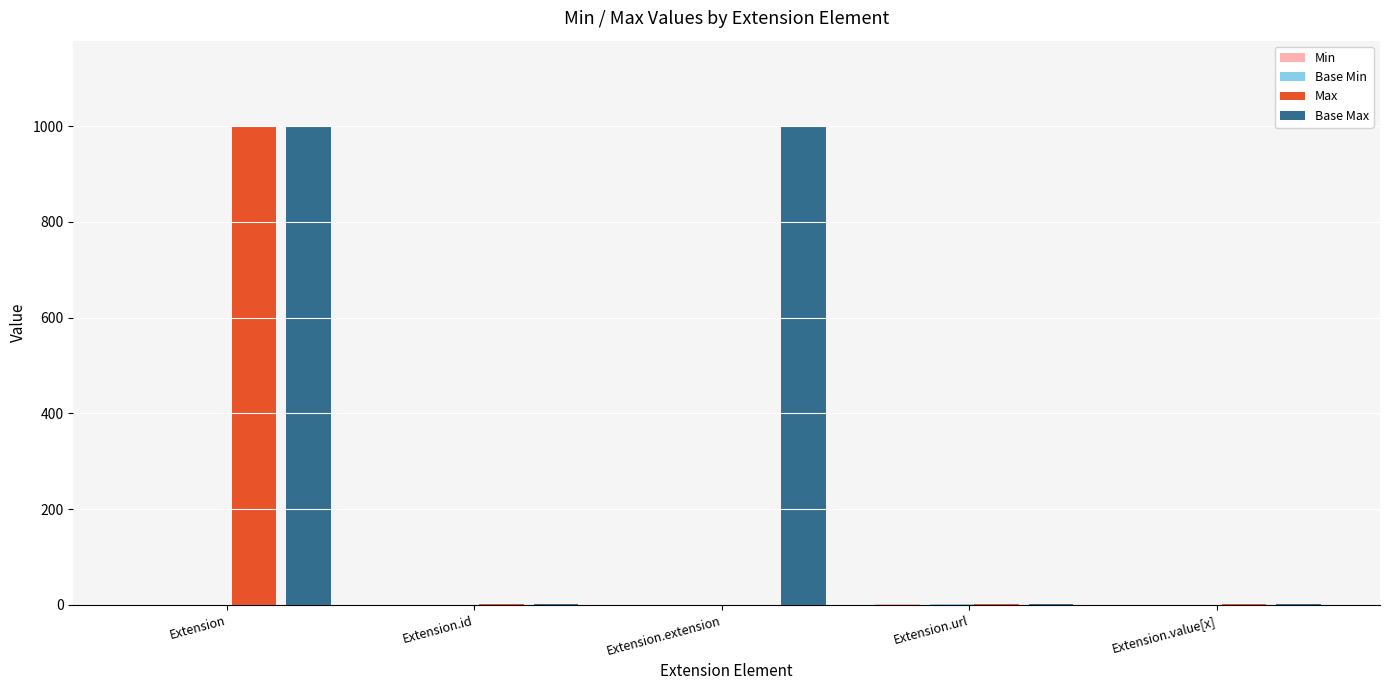

The value of Max at Extension is 1507. True or false?

False